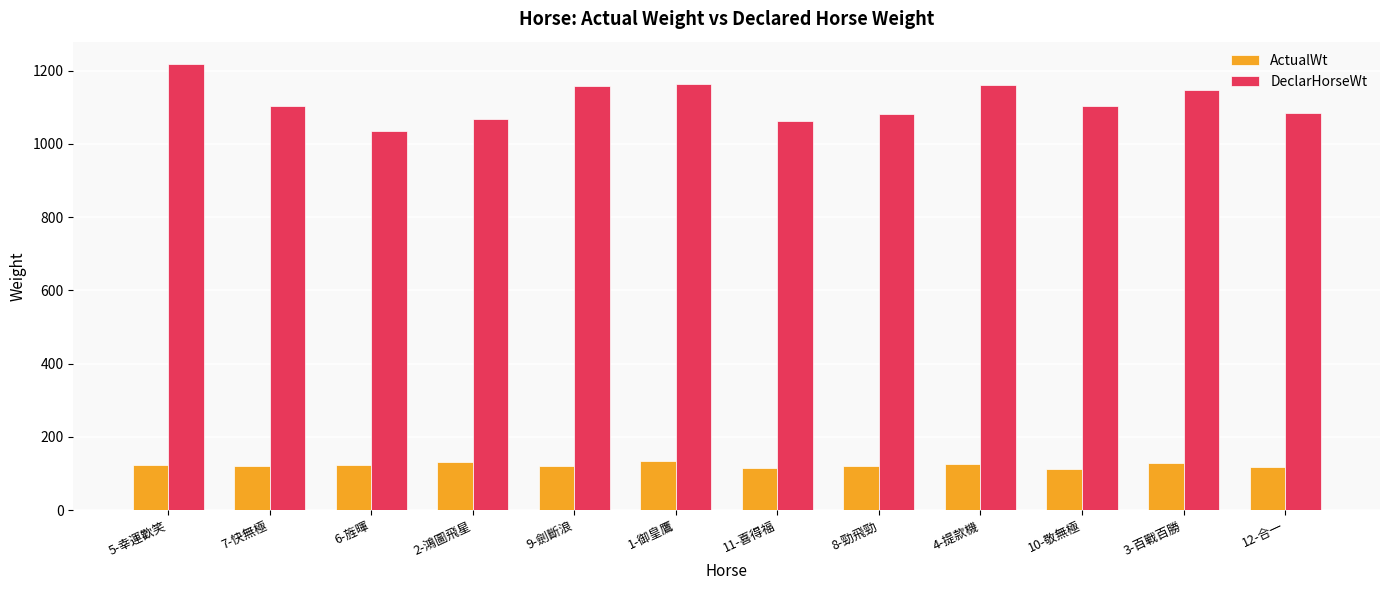

List the series in order of their overall mean, highest first.

DeclarHorseWt, ActualWt